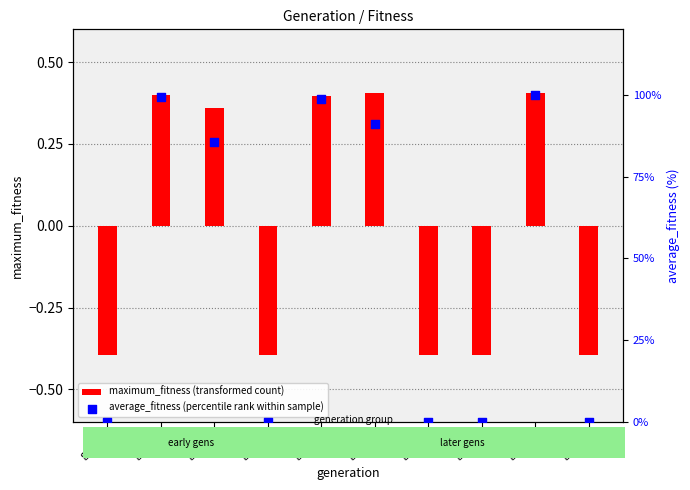

At how many categories does at least one series exceed 97?

3